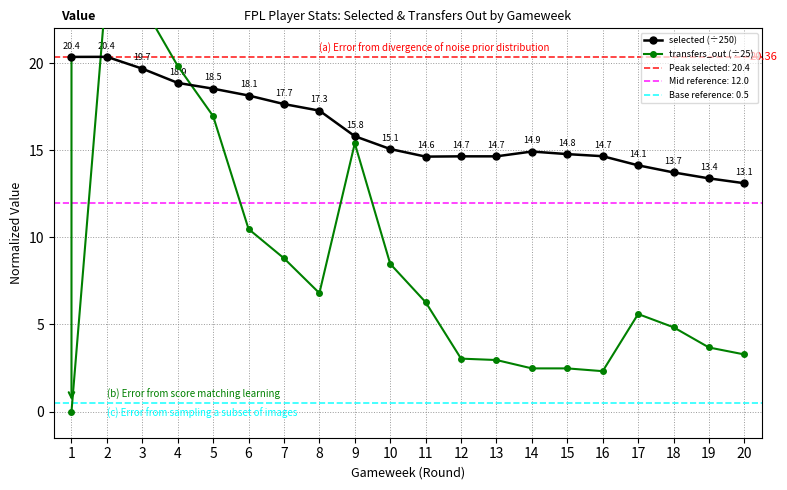

How many data points in selected (÷250) are above 15?

10